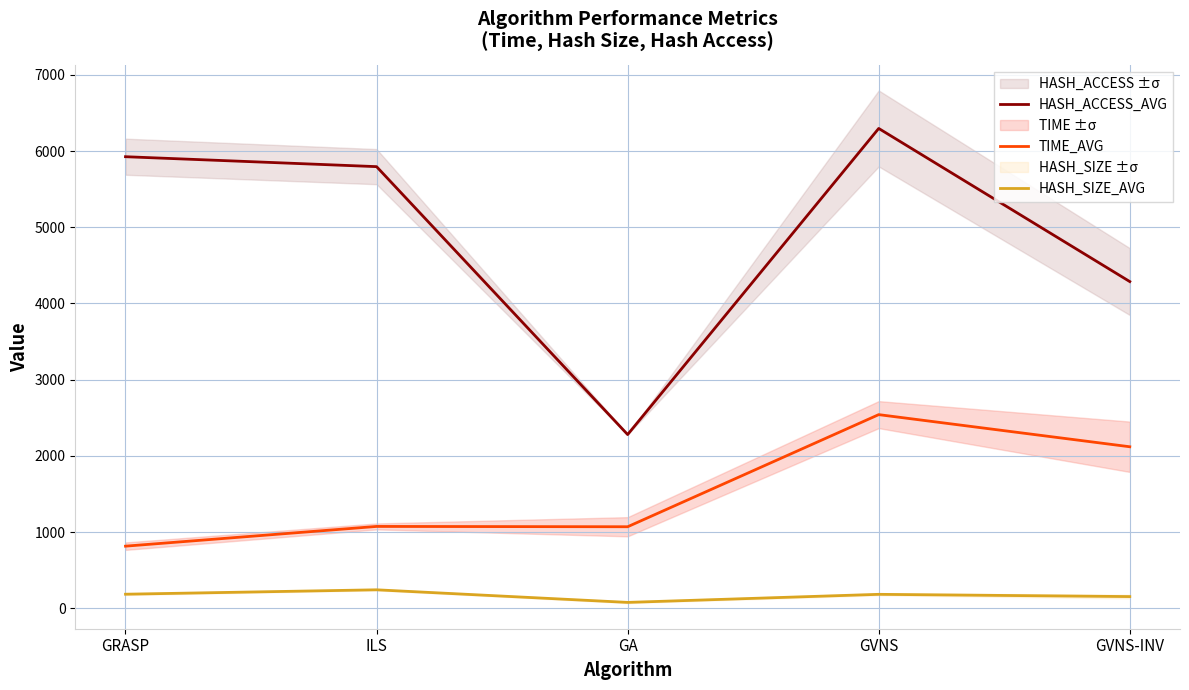

Which series has the largest total across all categories?

HASH_ACCESS_AVG